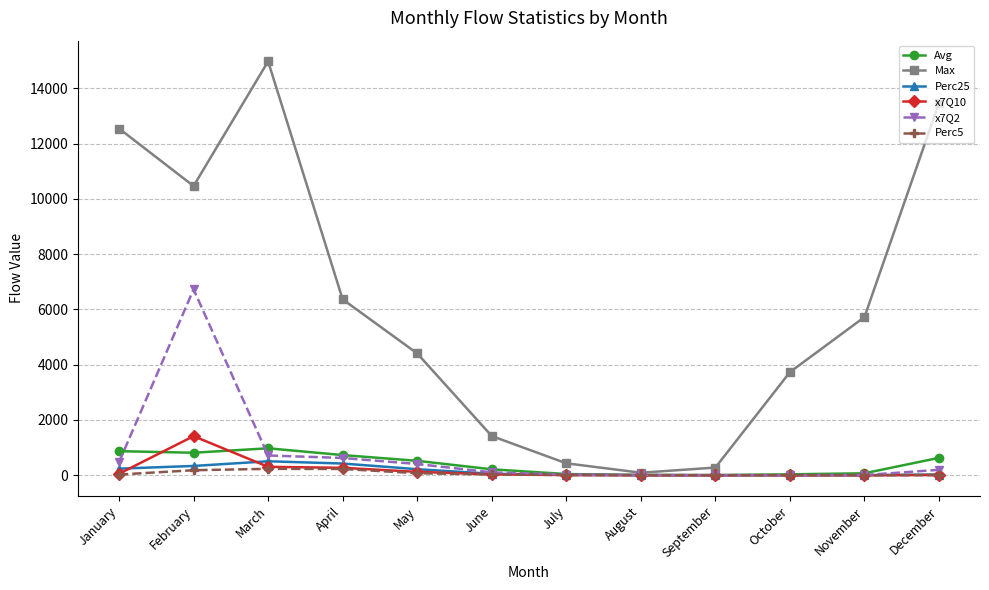

The x7Q10 series shows 1.2 at November. True or false?

True